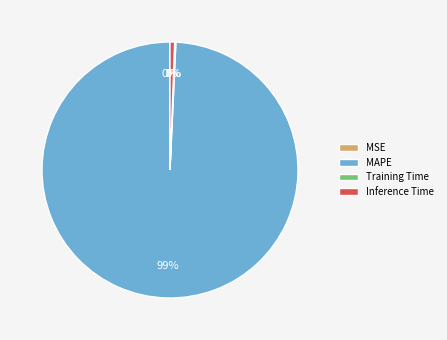

To the nearest percent, what is the combined percentage of MSE and Inference Time?

1%